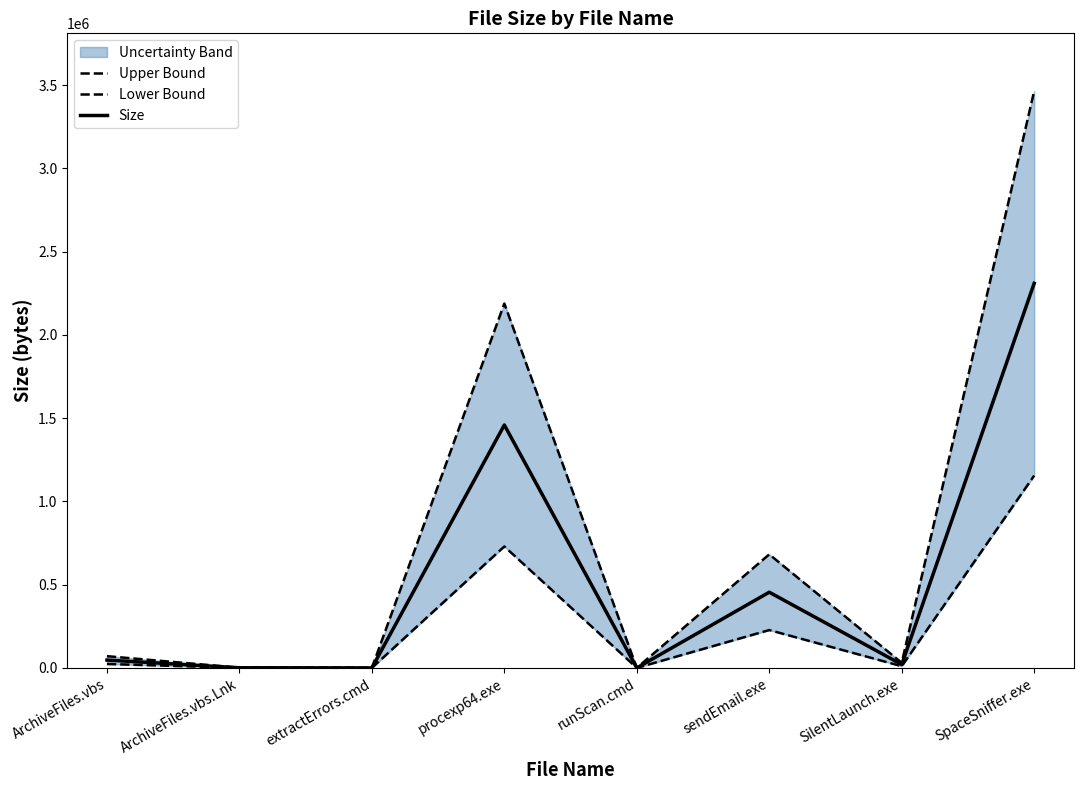

True or false: Lower Bound and Upper Bound cross at least once.

False